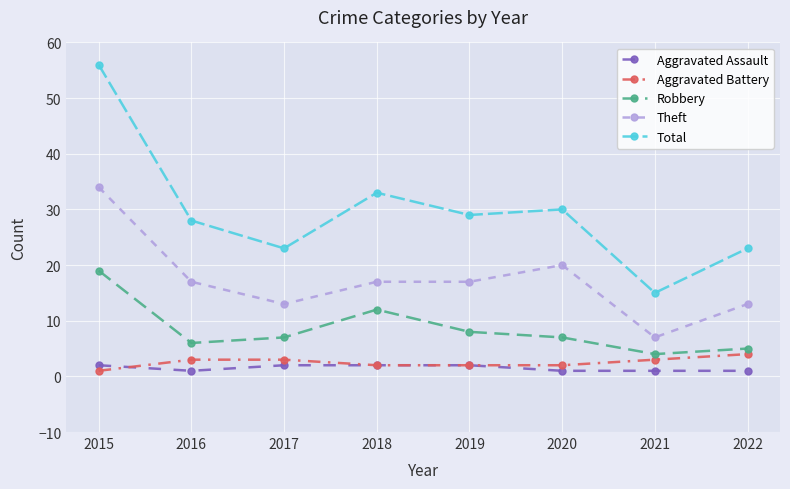

Reading left to right, transcribe all the data shown in this chart.

Aggravated Assault: 2	1	2	2	2	1	1	1
Aggravated Battery: 1	3	3	2	2	2	3	4
Robbery: 19	6	7	12	8	7	4	5
Theft: 34	17	13	17	17	20	7	13
Total: 56	28	23	33	29	30	15	23